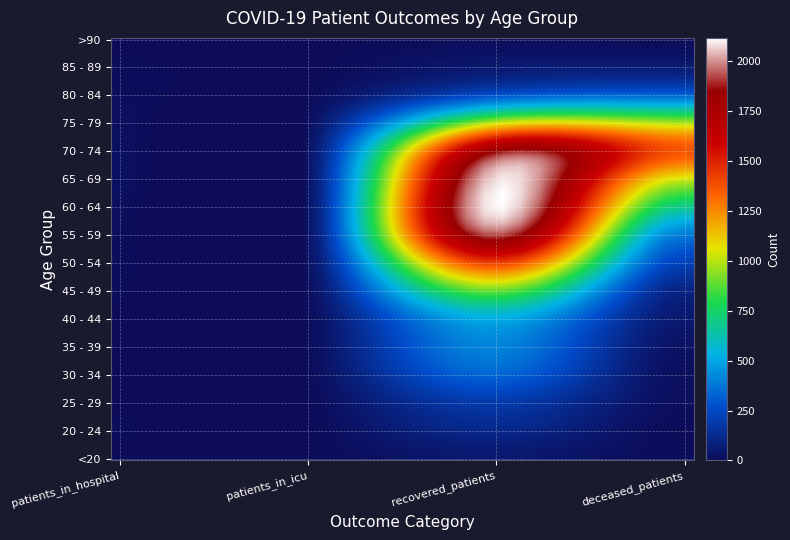

Reading left to right, extract all data points from this chart.

<20: 0=3	1=2	2=53	3=7
20 - 24: 0=5	1=0	2=115	3=3
25 - 29: 0=3	1=0	2=193	3=13
30 - 34: 0=2	1=0	2=330	3=14
35 - 39: 0=2	1=3	2=411	3=26
40 - 44: 0=3	1=0	2=523	3=52
45 - 49: 0=6	1=1	2=903	3=98
50 - 54: 0=12	1=2	2=1433	3=220
55 - 59: 0=12	1=3	2=1940	3=385
60 - 64: 0=17	1=7	2=2111	3=686
65 - 69: 0=24	1=8	2=2082	3=1038
70 - 74: 0=21	1=10	2=1838	3=1367
75 - 79: 0=17	1=8	2=1012	3=974
80 - 84: 0=12	1=2	2=270	3=322
85 - 89: 0=6	1=0	2=57	3=62
>90: 0=0	1=0	2=13	3=9